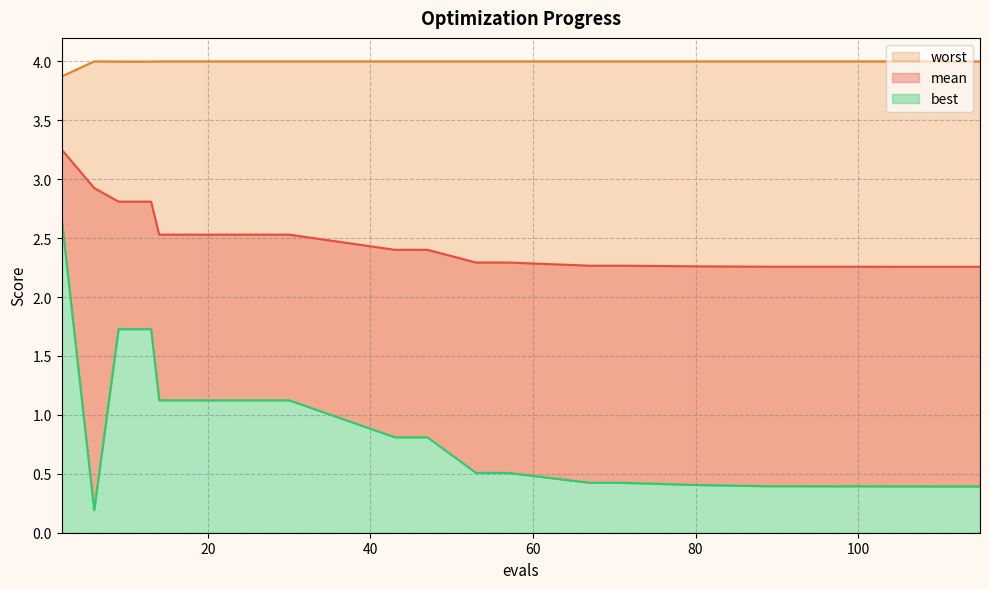

What is the sum of all mean values?

49.7